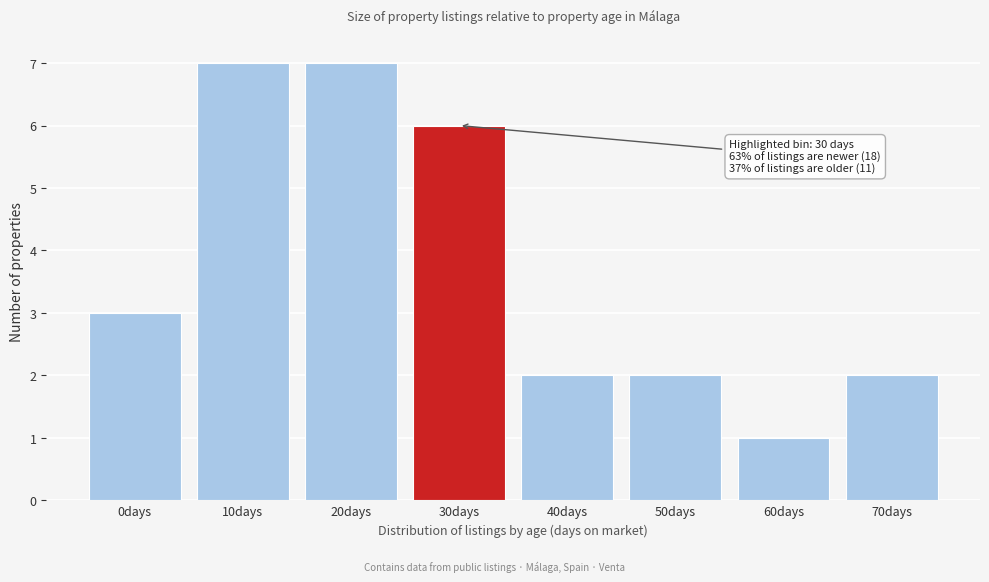

Reading left to right, transcribe all the data shown in this chart.

0days=3	10days=7	20days=7	30days=6	40days=2	50days=2	60days=1	70days=2